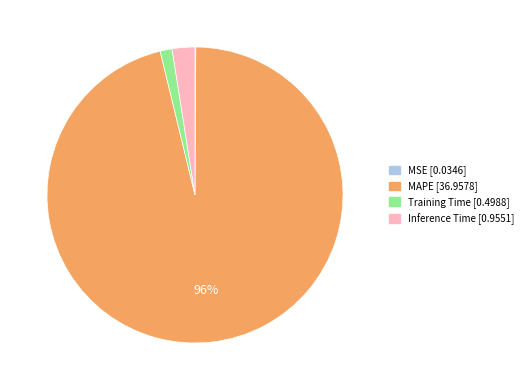

Between Inference Time and Training Time, which is larger?

Inference Time